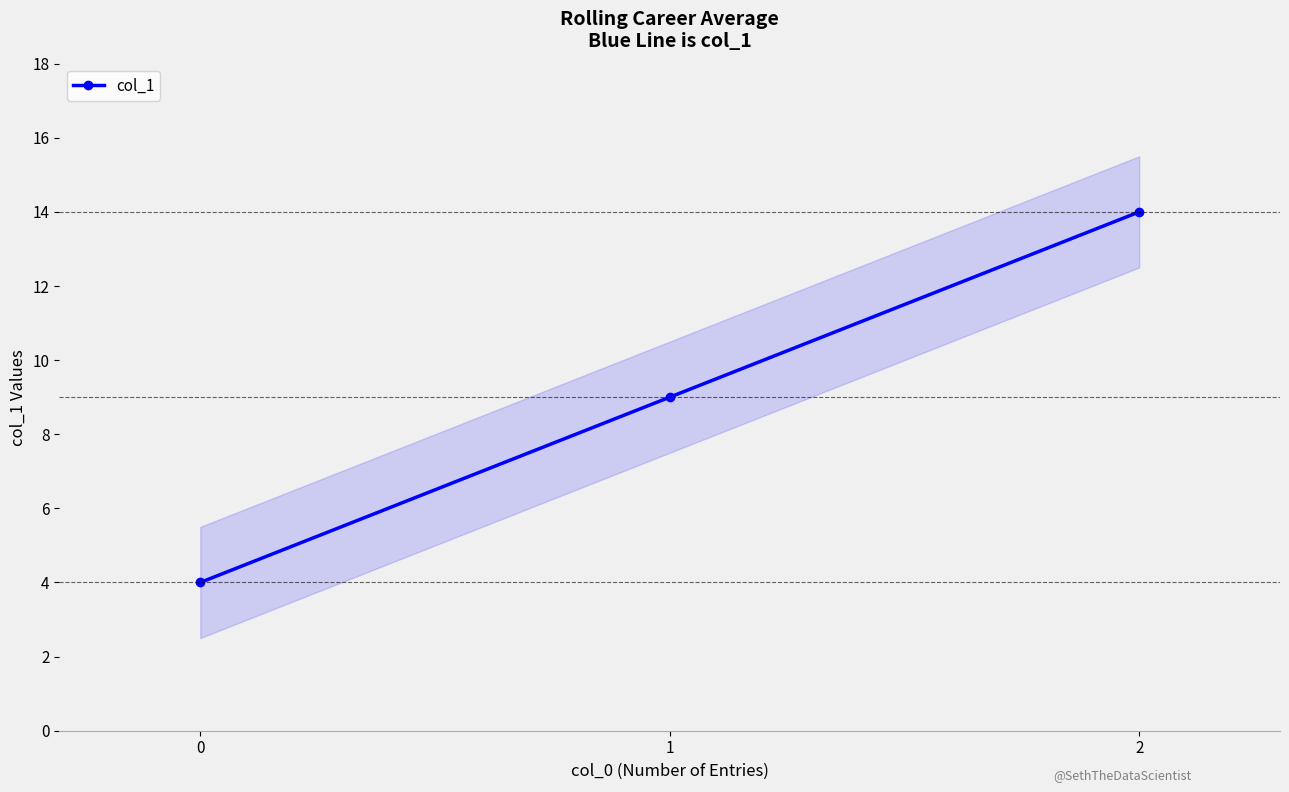

At which category does the chart reach its peak across all series?

2